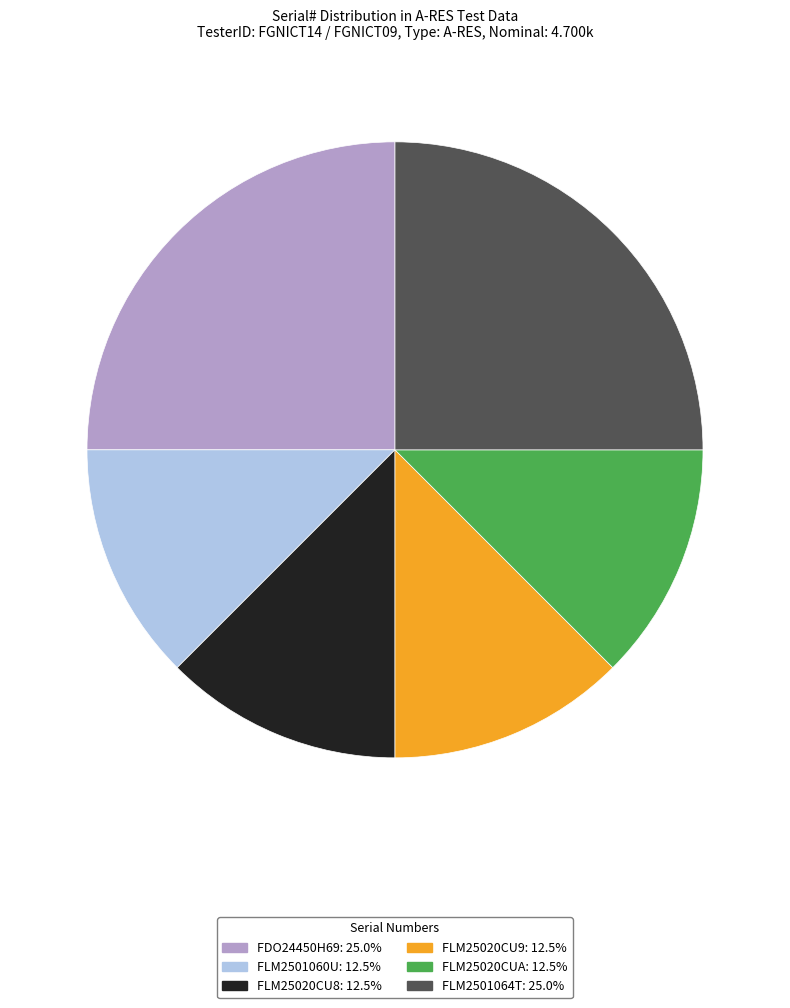

Combined, do FLM2501064T: 25.0% and FLM25020CU9: 12.5% account for over 50%?

No